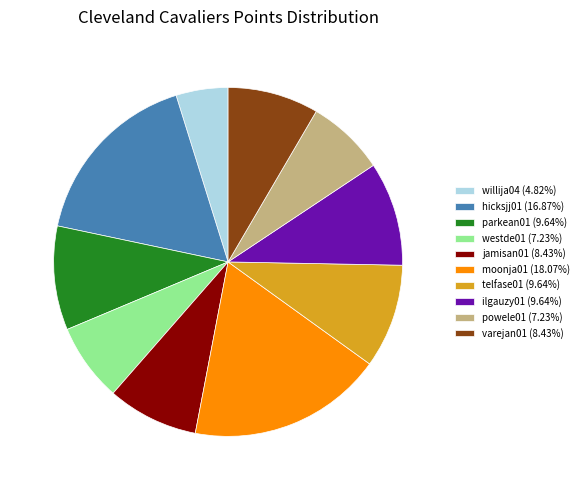

How many slices are in this pie chart?

10